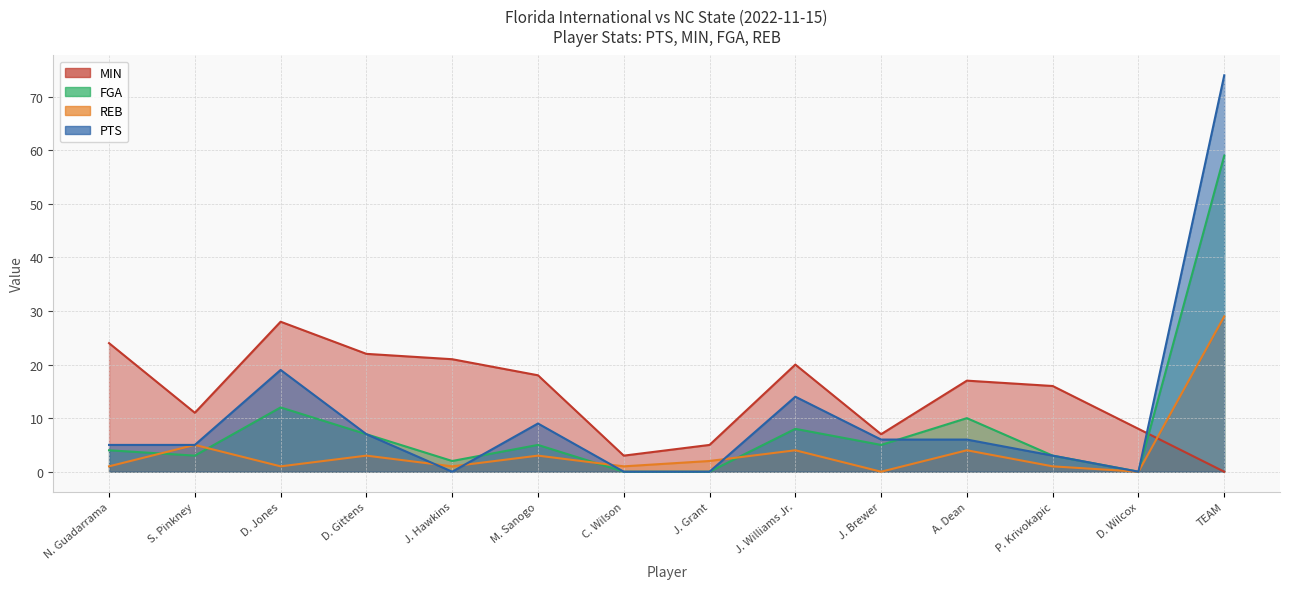

True or false: FGA has more than 1 interior local peaks.

True